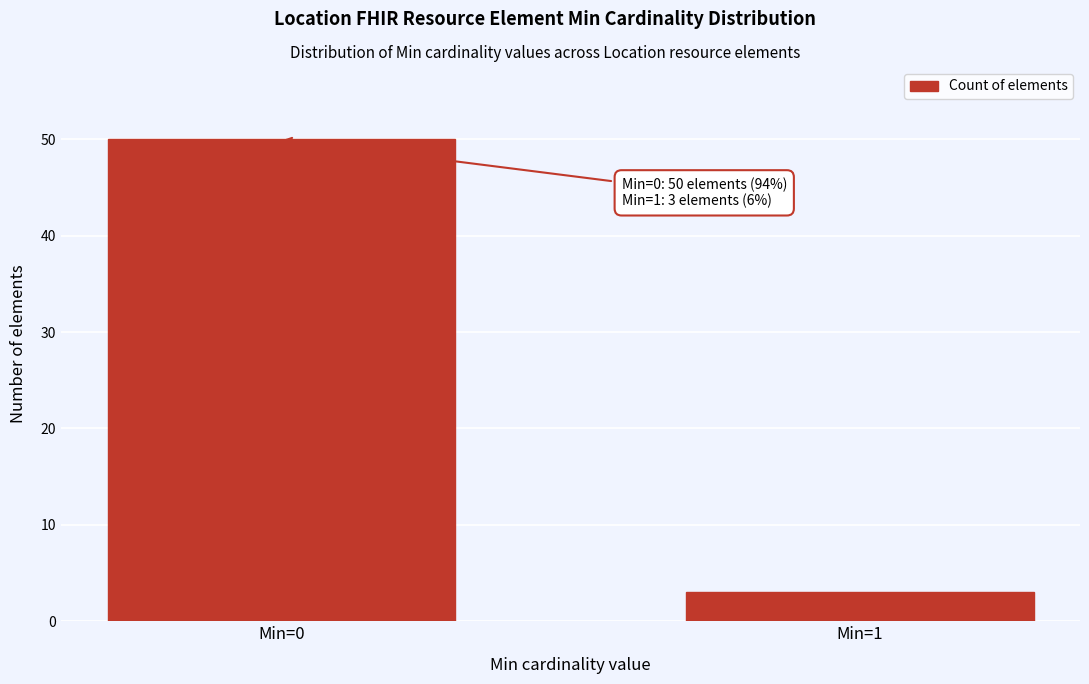

Reading left to right, list all the values displayed in this chart.

Min=0=50	Min=1=3